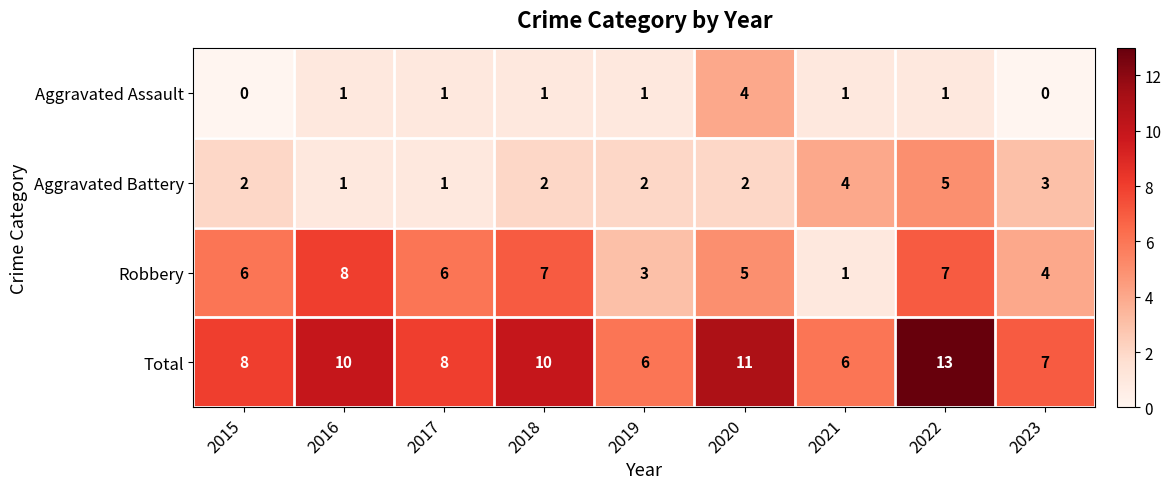

List the series in order of their peak value, lowest first.

Aggravated Assault, Aggravated Battery, Robbery, Total